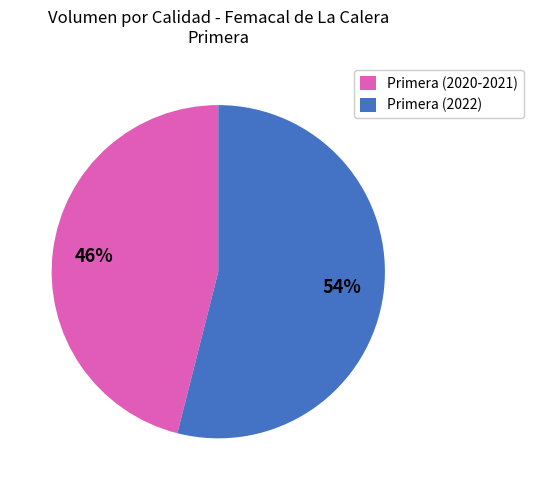

Does Primera (2020-2021) account for over 50% of the chart?

No